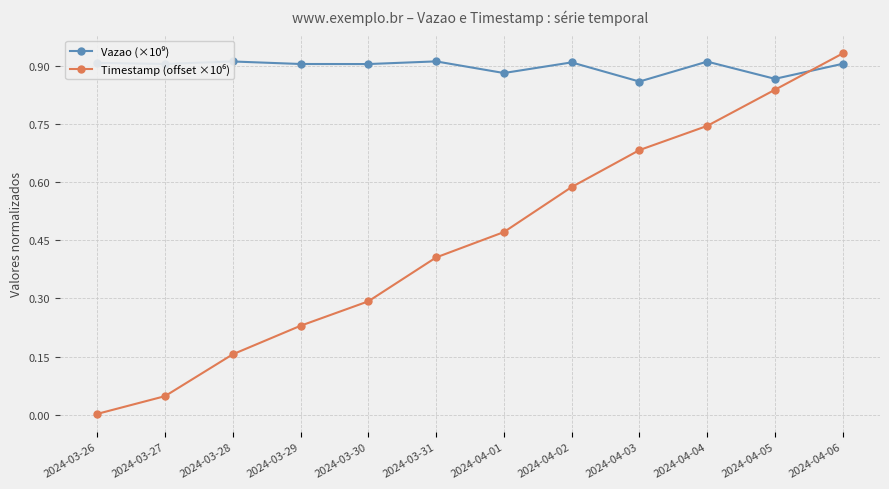

What position from the left is 2024-04-01?

7